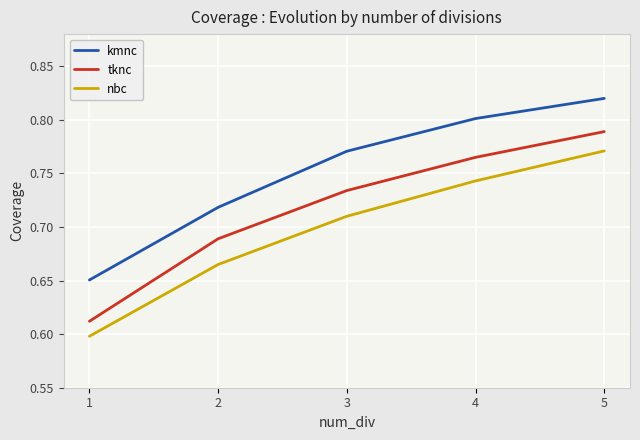

True or false: nbc has a value of 1.1 at 3.

False